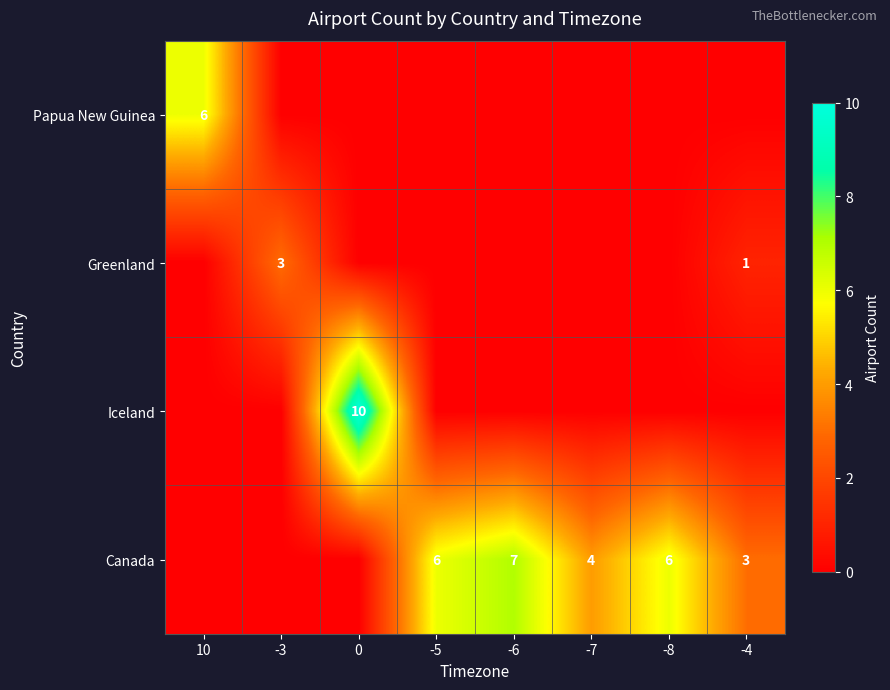

Where does the Canada series first go above 4?

-5